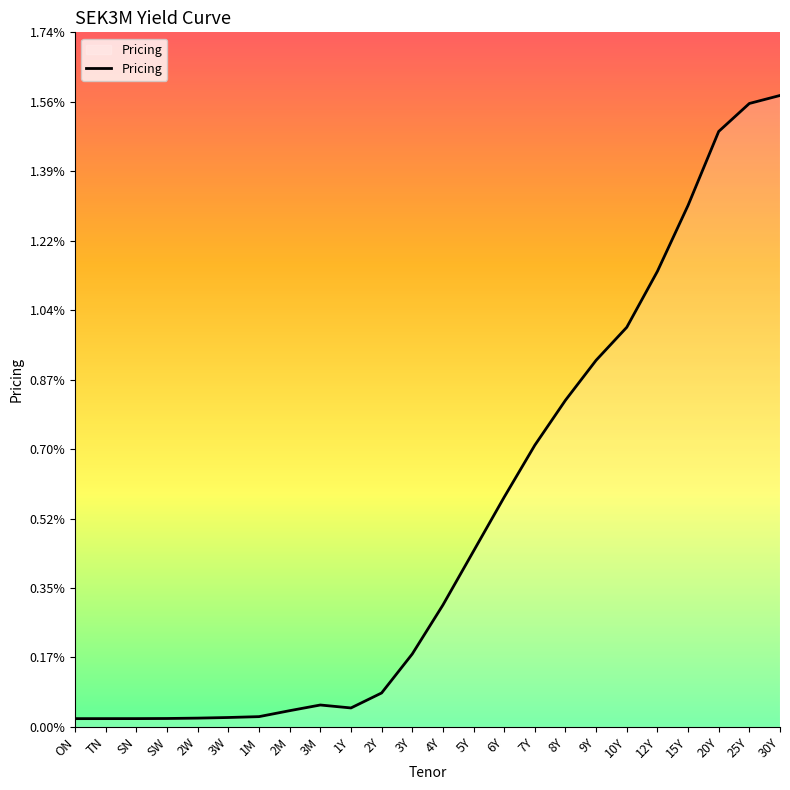

What is the label of the 8th point from the left?

2M